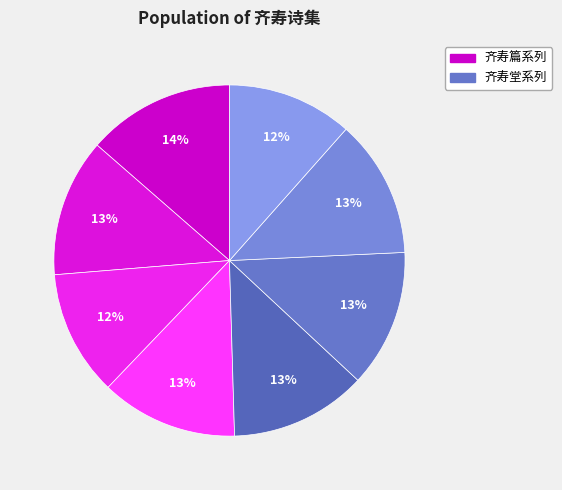

To the nearest percent, what is the difference between the largest and smallest slice percentages?

2%